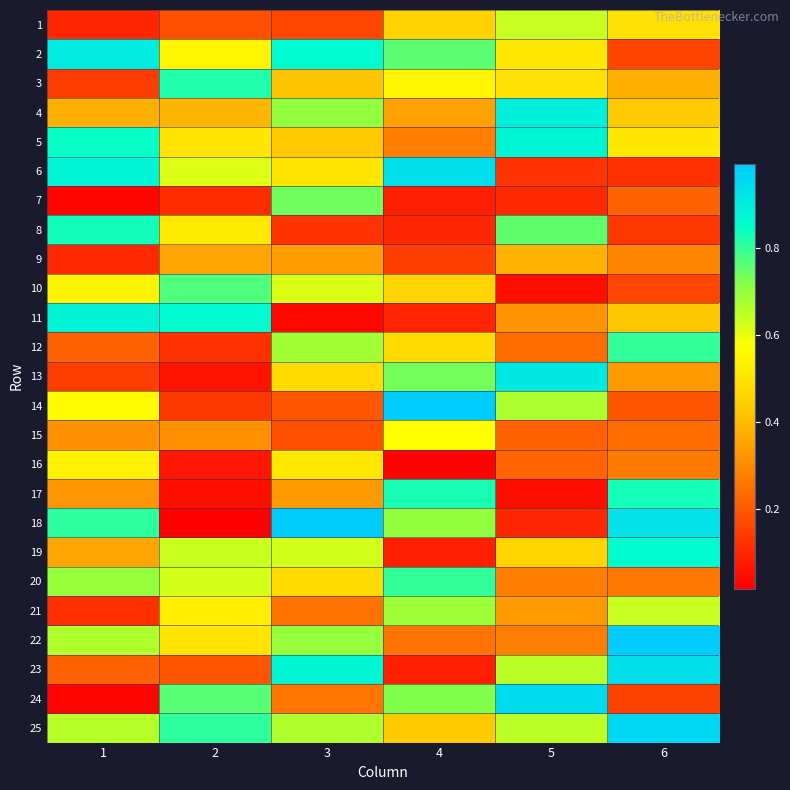

At which category is the sum across all series the highest?

3